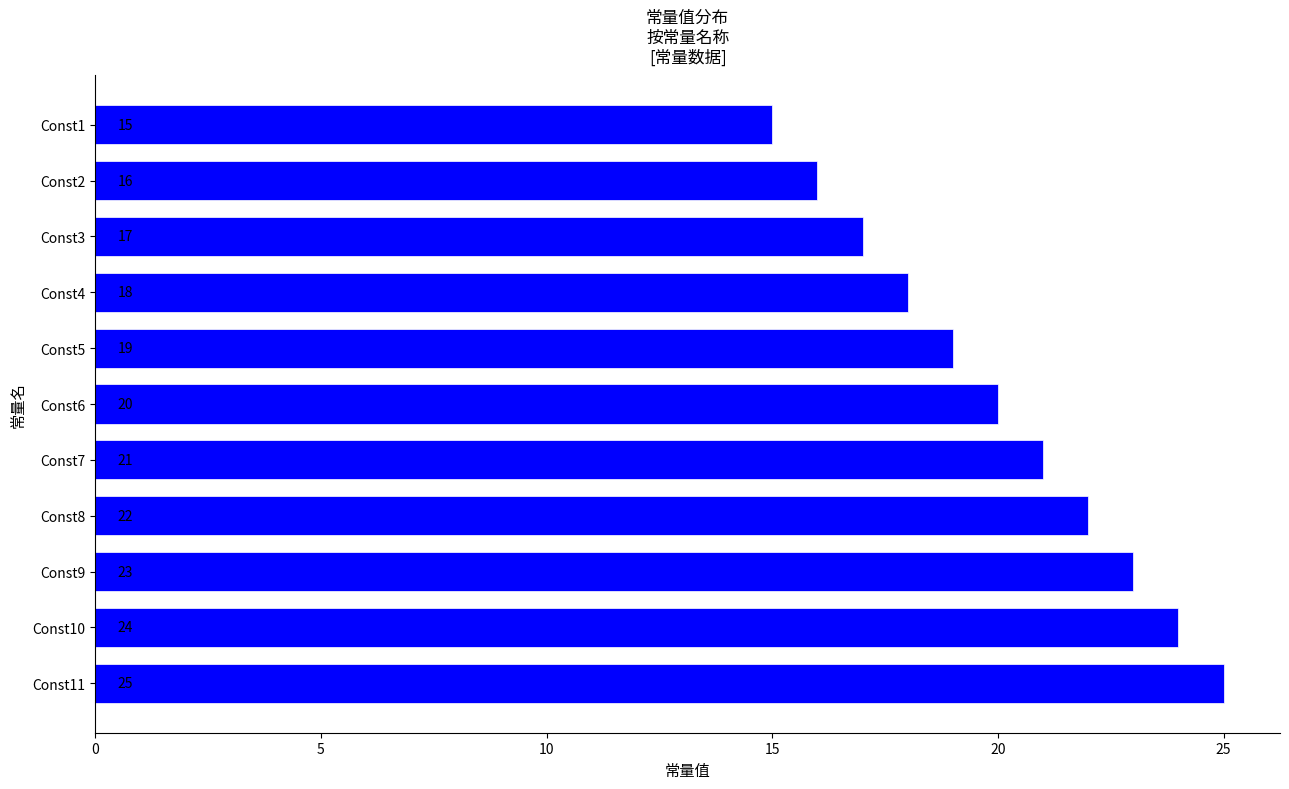

Rank the categories by value from lowest to highest.

Const1, Const2, Const3, Const4, Const5, Const6, Const7, Const8, Const9, Const10, Const11